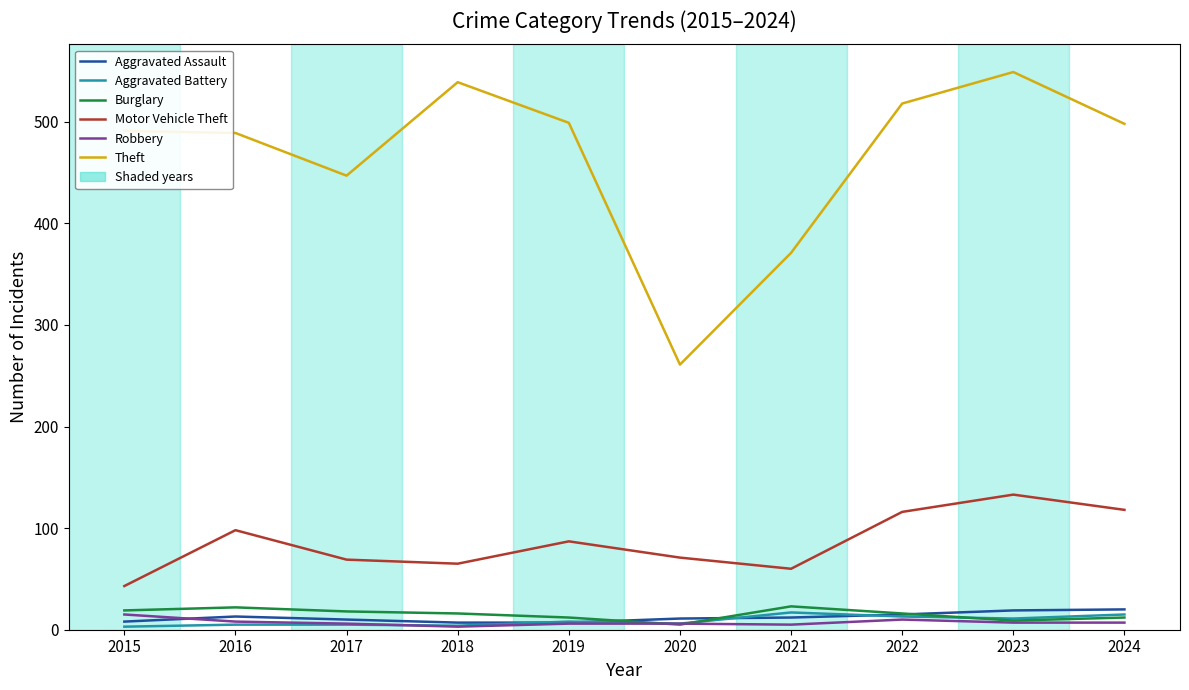

True or false: Aggravated Assault has a value of 15 at 2022.

True